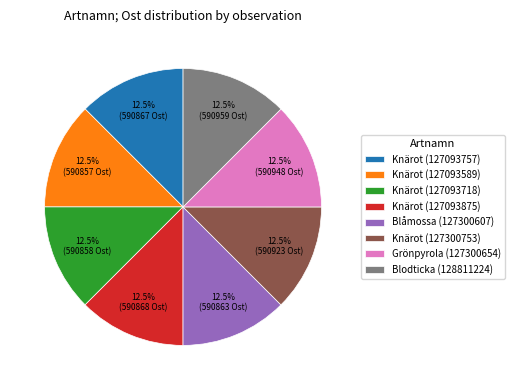

Approximately how many times larger is the value at Blodticka (128811224) compared to Knärot (127093757)?

1.0